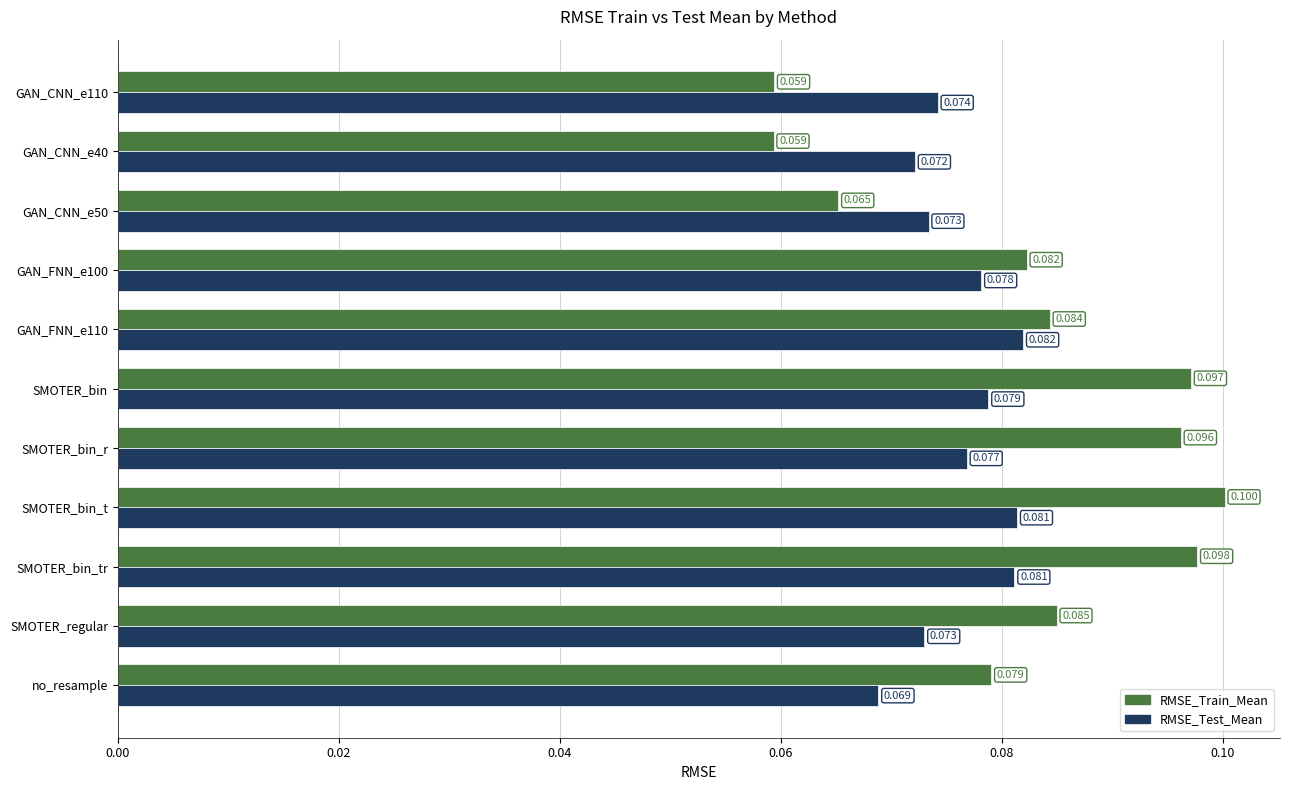

At GAN_CNN_e50, list the series in order from smallest to largest.

RMSE_Train_Mean, RMSE_Test_Mean